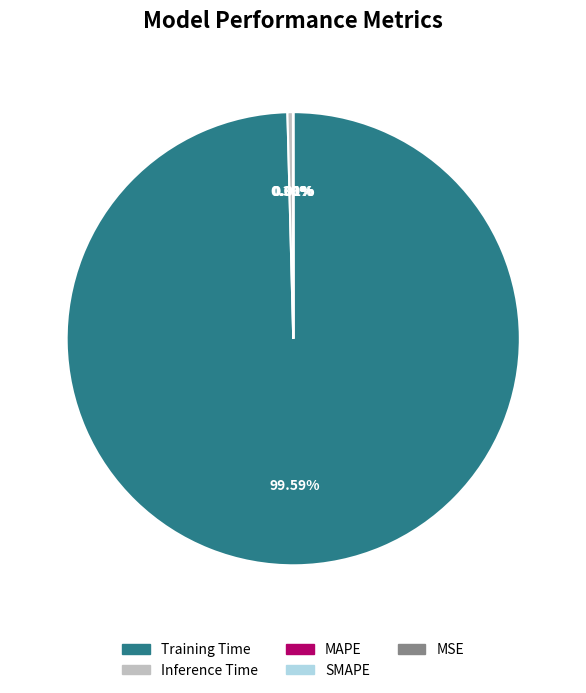

Is there any slice that represents more than half of the pie?

Yes